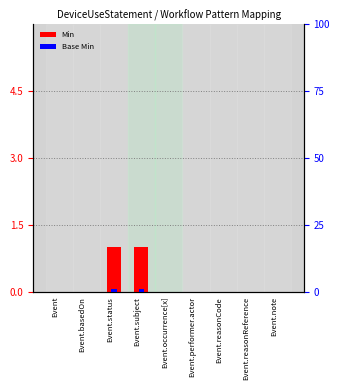

What are all the series names shown in the legend?

Min, Base Min